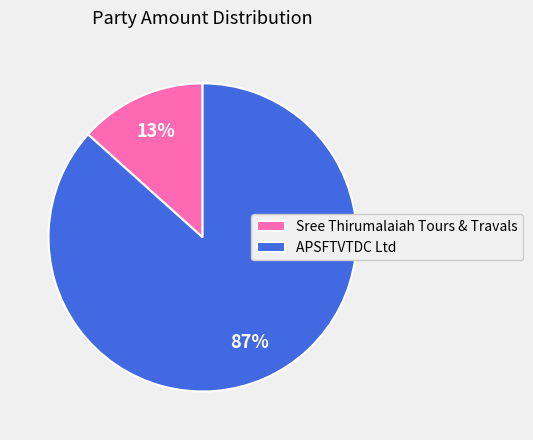

Count the number of slices in the pie.

2